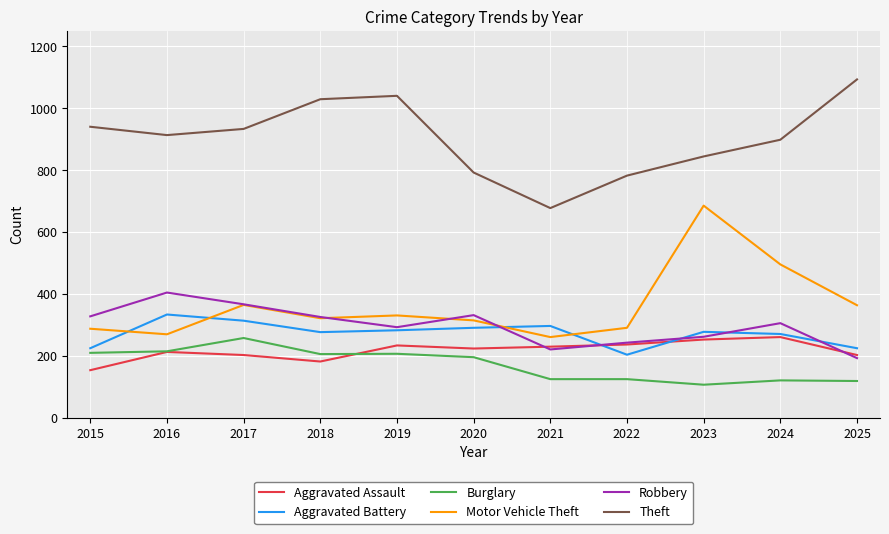

True or false: Aggravated Assault has a value of 153 at 2015.

True